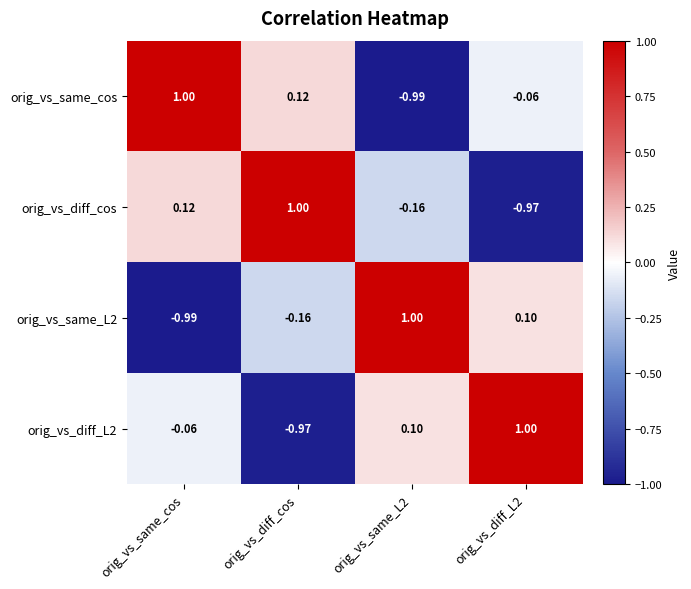

At which label does orig_vs_diff_L2 reach its minimum?

orig_vs_diff_cos